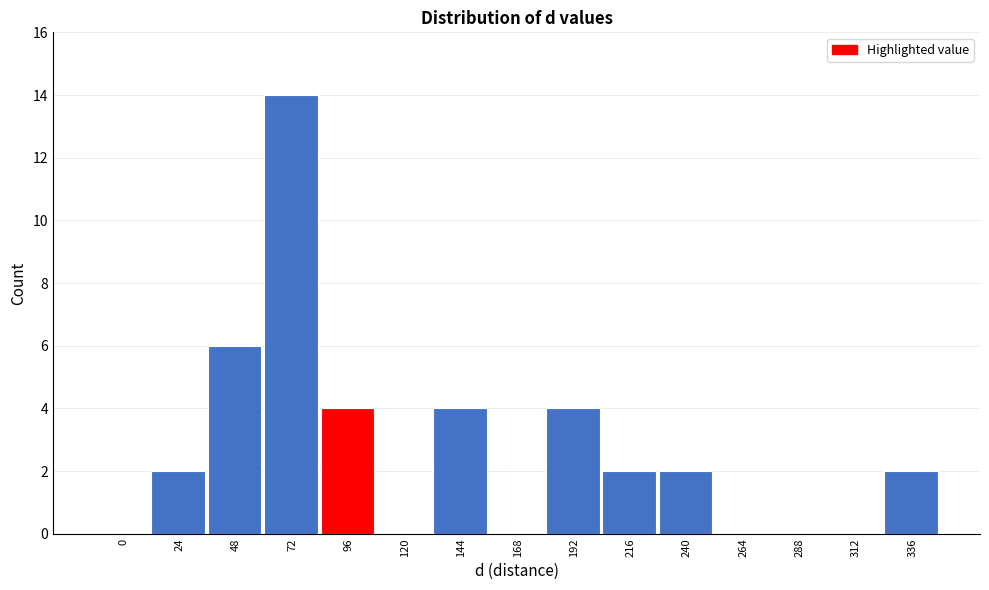

Reading right to left, extract all data points from this chart.

336=2	312=0	288=0	264=0	240=2	216=2	192=4	168=0	144=4	120=0	96=4	72=14	48=6	24=2	0=0